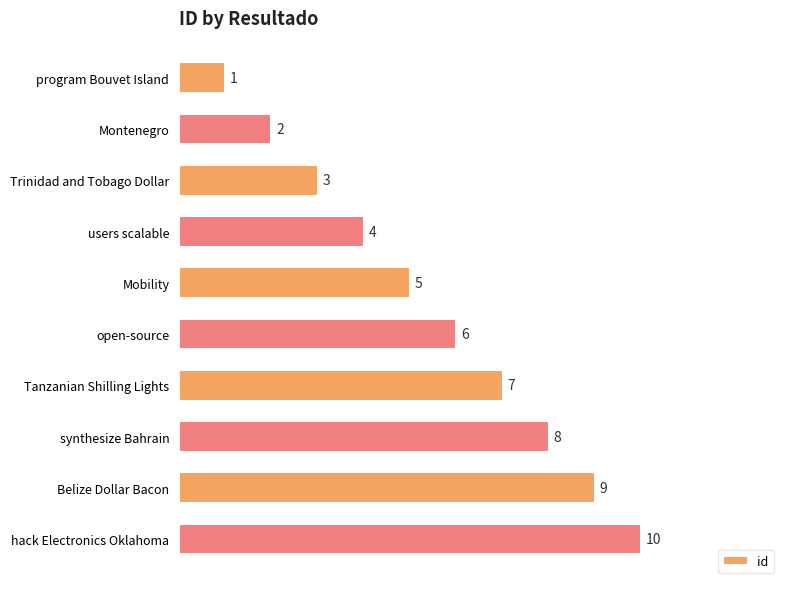

True or false: the data shows 2 at Montenegro.

True